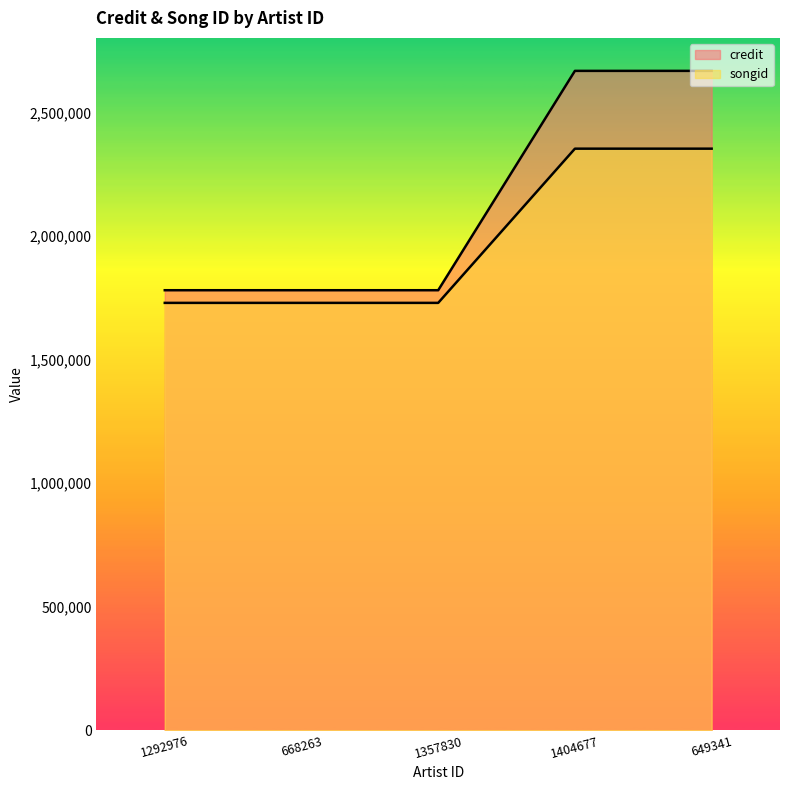

Reading left to right, extract all data points from this chart.

credit: 1780722	1780722	1780722	2668176	2668176
songid: 1729542	1729542	1729542	2353402	2353402